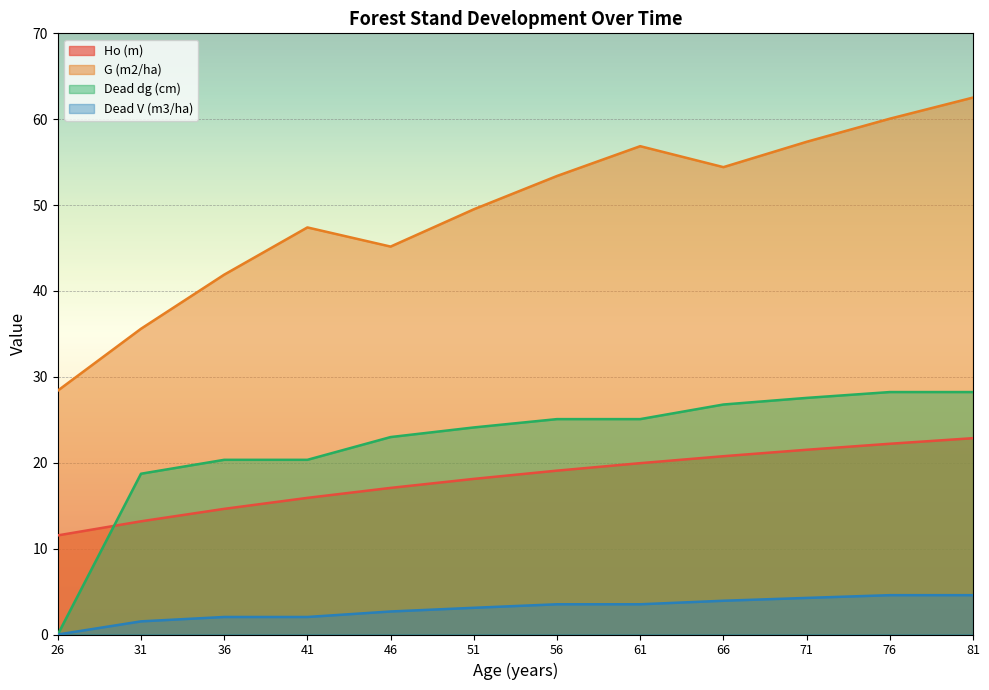

Does the chart display data point markers on the line(s)?

No